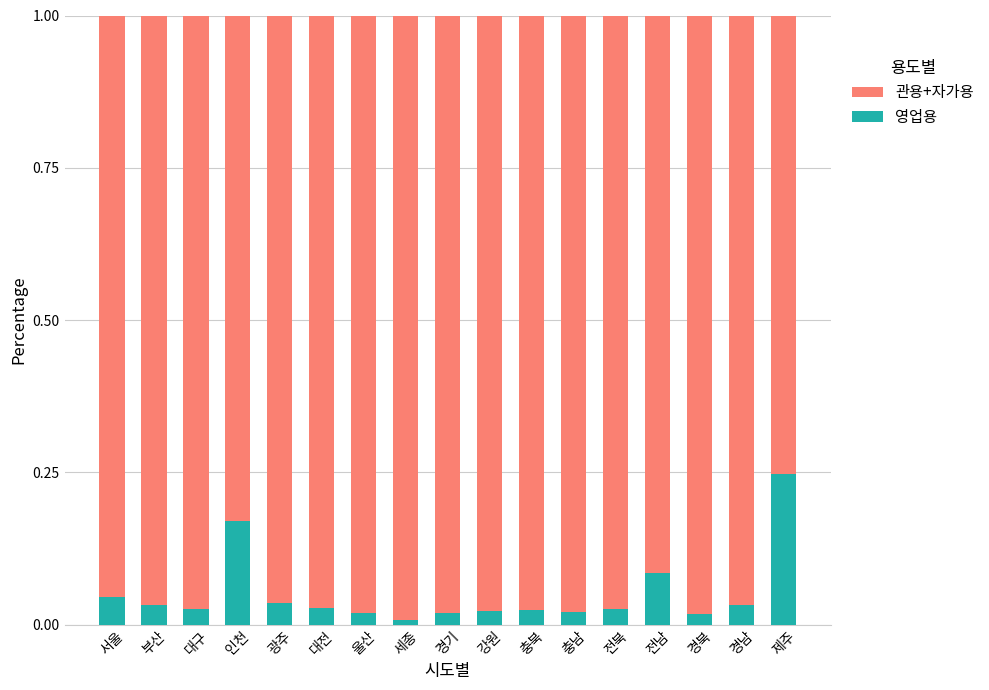

True or false: 영업용 has a value of 0.0 at 대구.

True